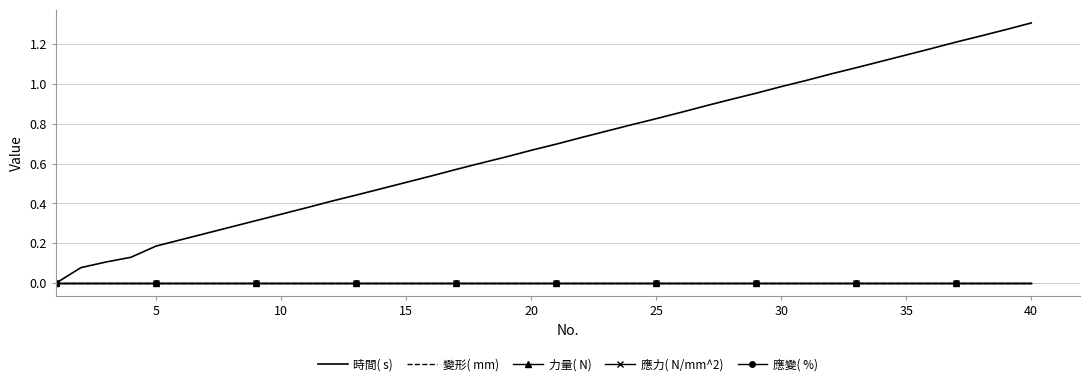

True or false: 變形( mm) and 力量( N) cross at least once.

False